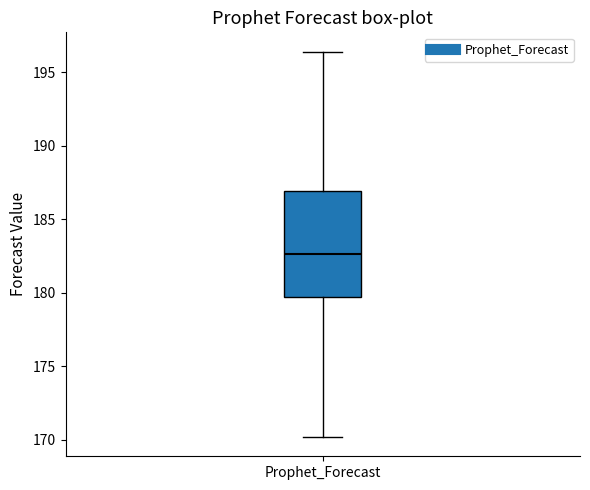

Where does the median line of the box for Prophet_Forecast sit on the y-axis? The values are not printed on the chart, so give them approximately, as read against the axis.

182.5